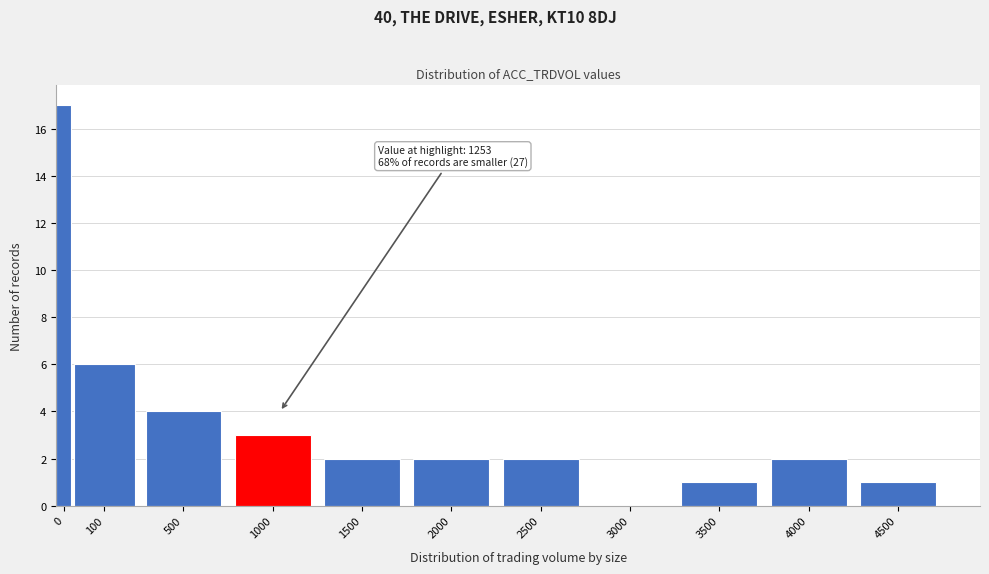

Reading left to right, what are all the values shown in this chart?

0=17	100=6	500=4	1000=3	1500=2	2000=2	2500=2	3000=0	3500=1	4000=2	4500=1